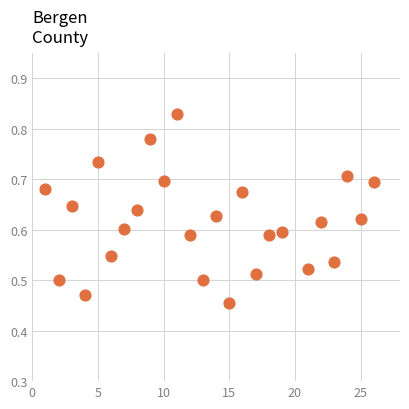

What is the range of X values (max minus min)?

25.0